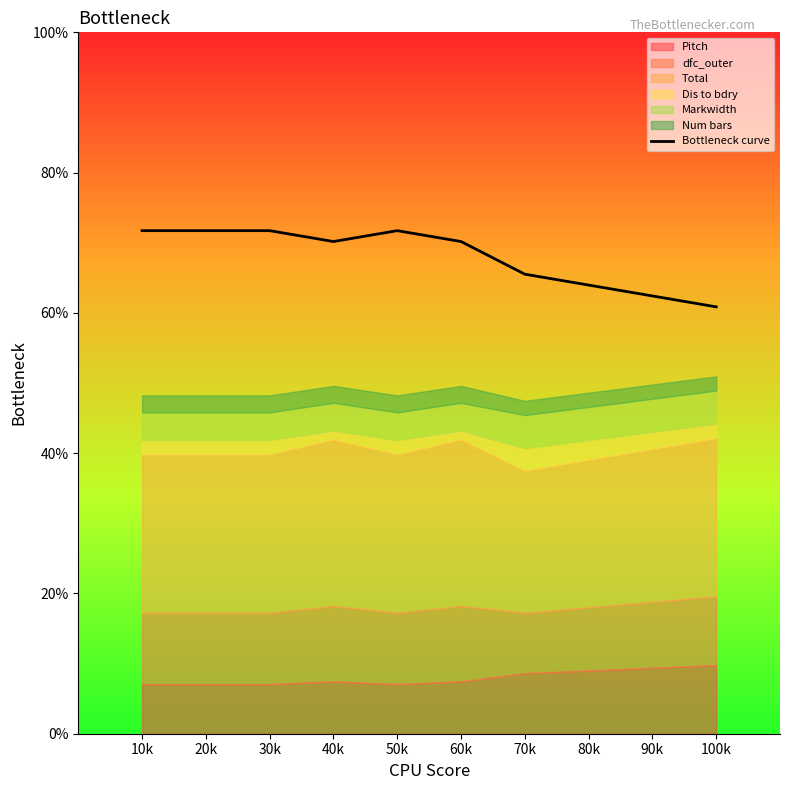

What is the difference between the maximum and second lowest values?

9.3